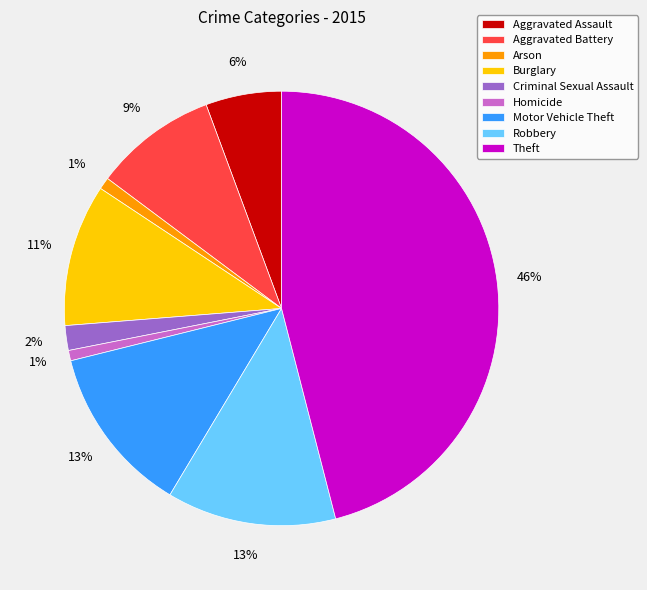

Does Theft account for over 50% of the chart?

No